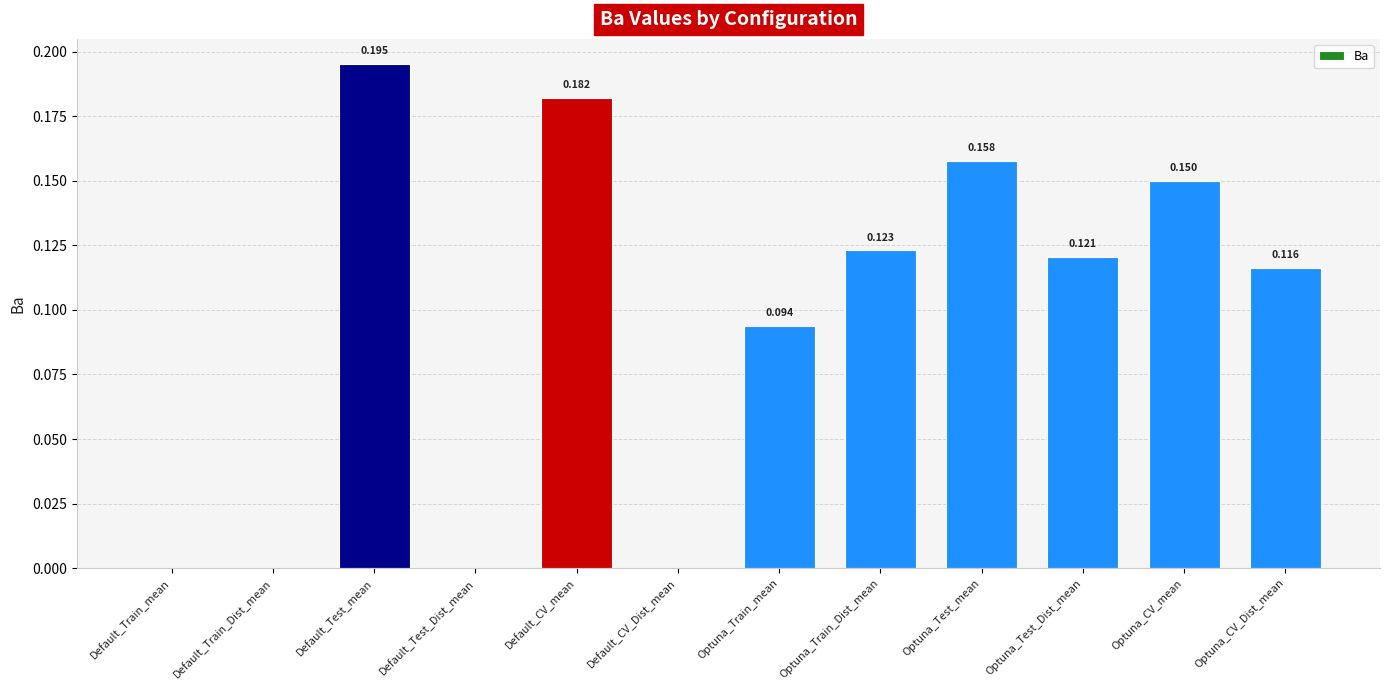

Which label corresponds to the largest value in the chart?

Default_Test_mean